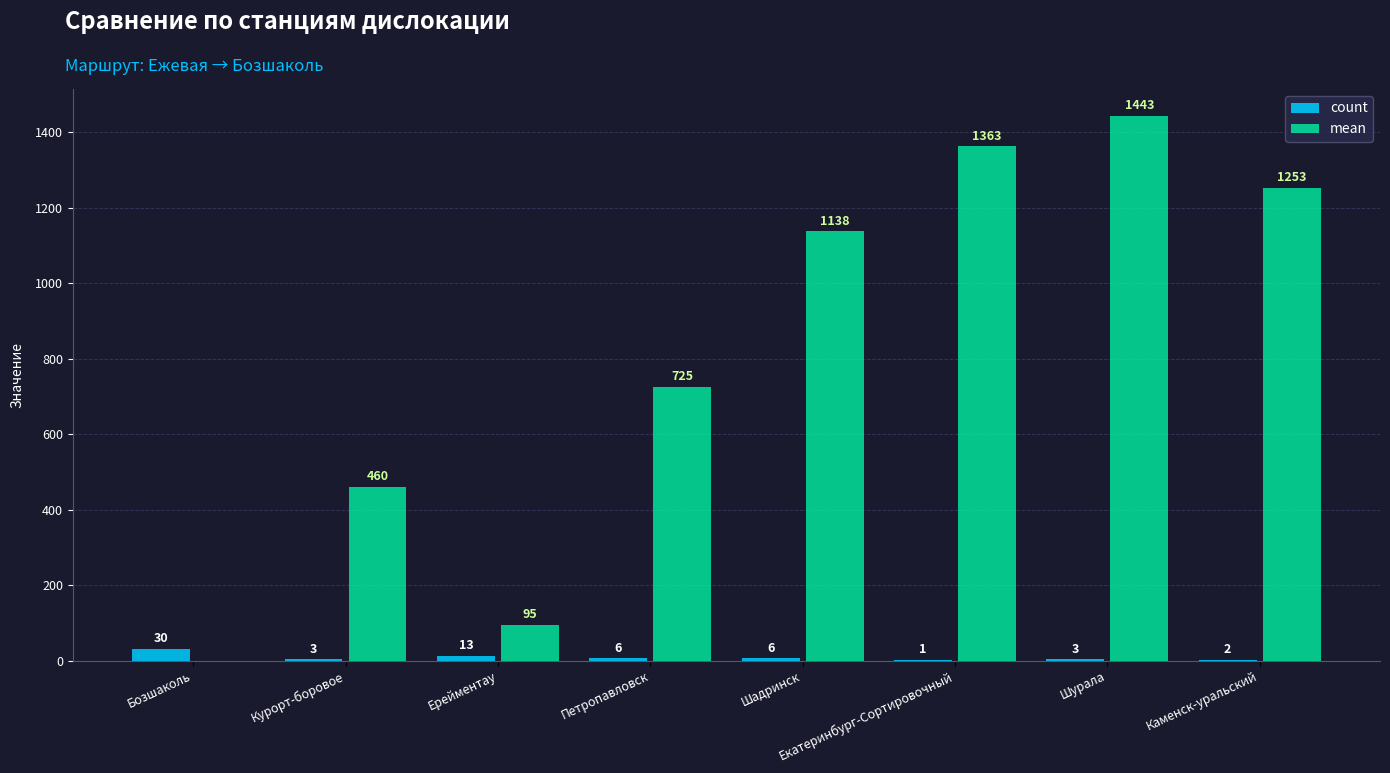

Which series has the largest total across all categories?

mean